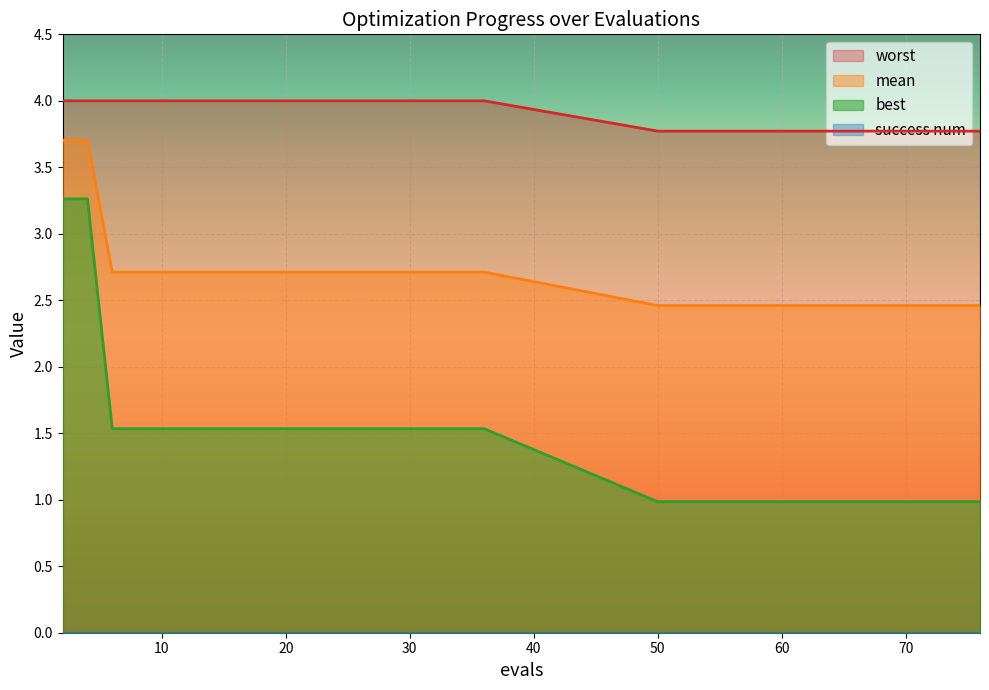

True or false: worst and best intersect in this chart.

False